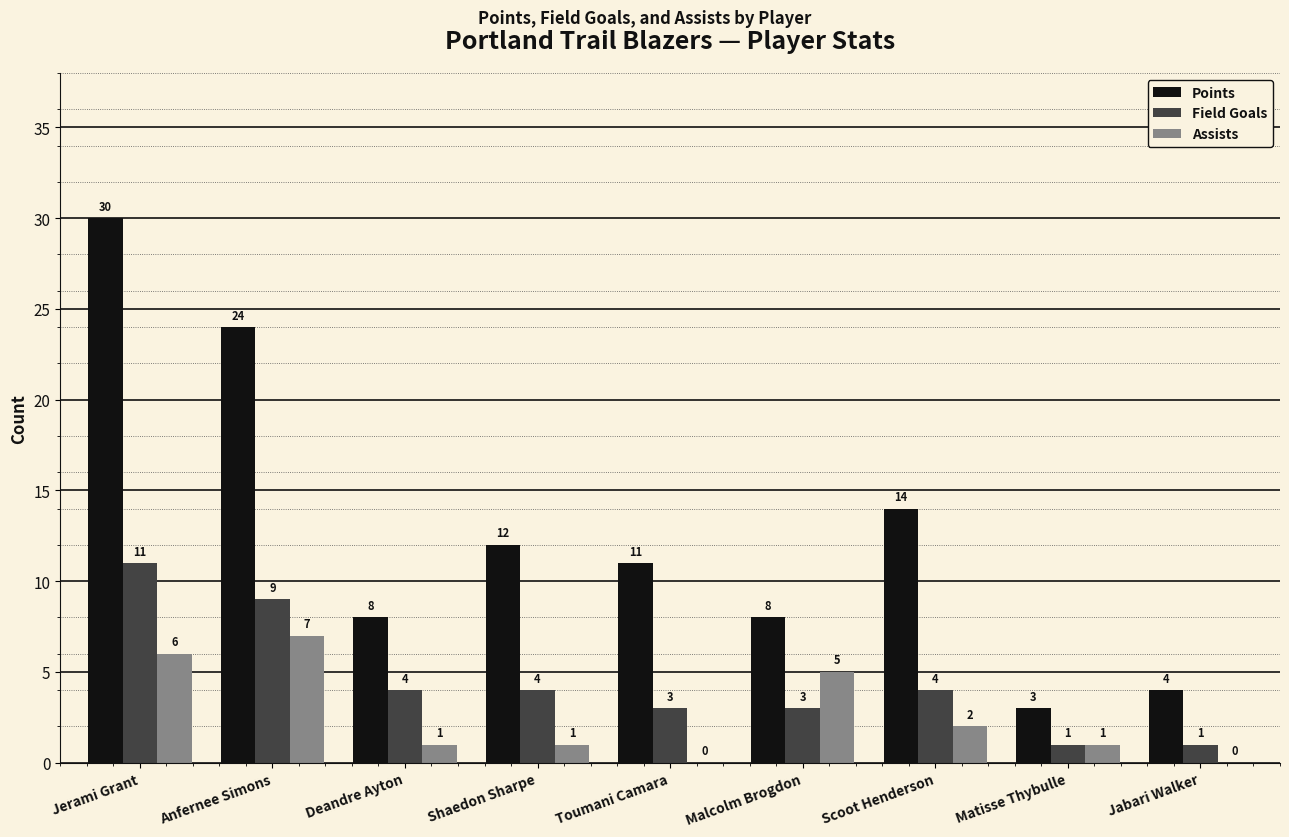

What is the greatest value displayed?

30